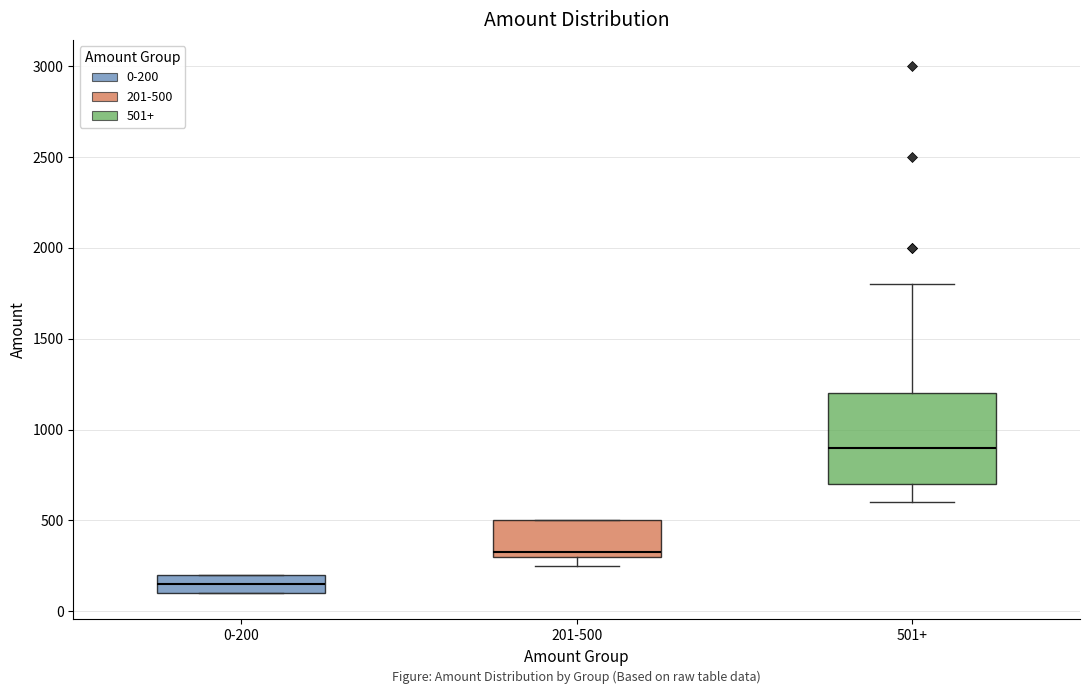

Where is the lower edge of the box for 201-500 on the y-axis? The values are not printed on the chart, so give them approximately, as read against the axis.

300